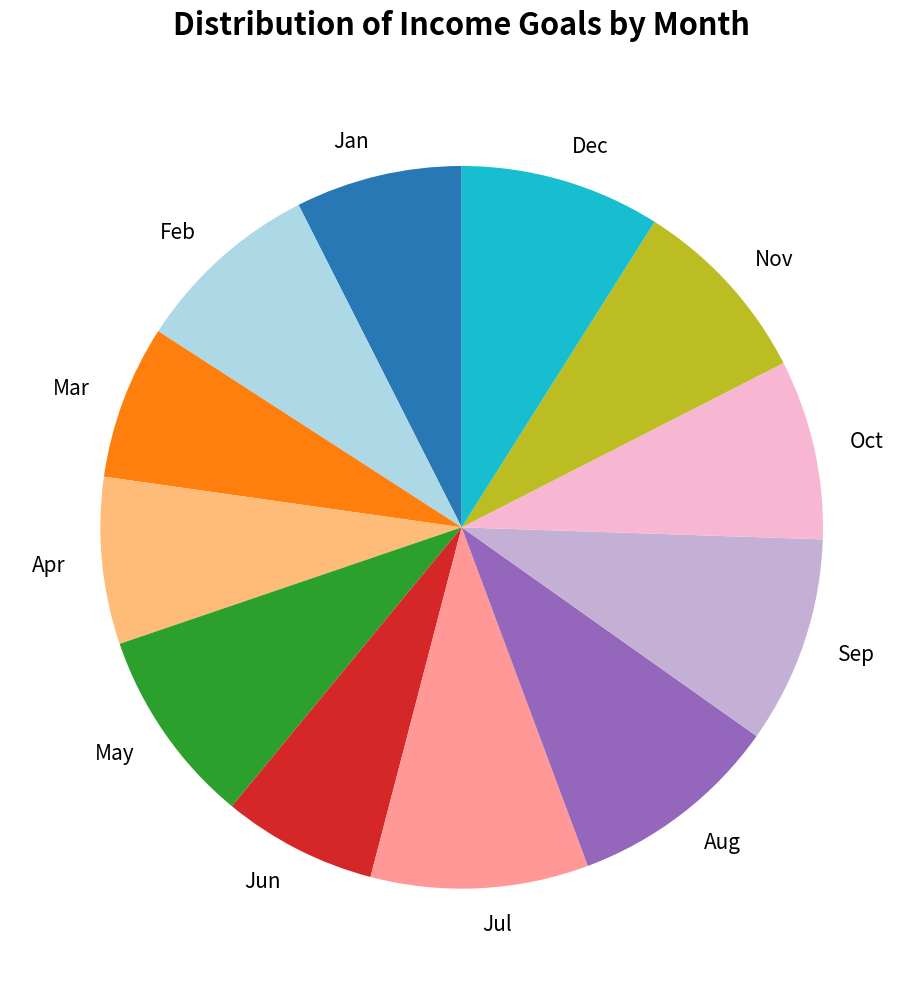

The Feb slice represents 8% of the pie. True or false?

True